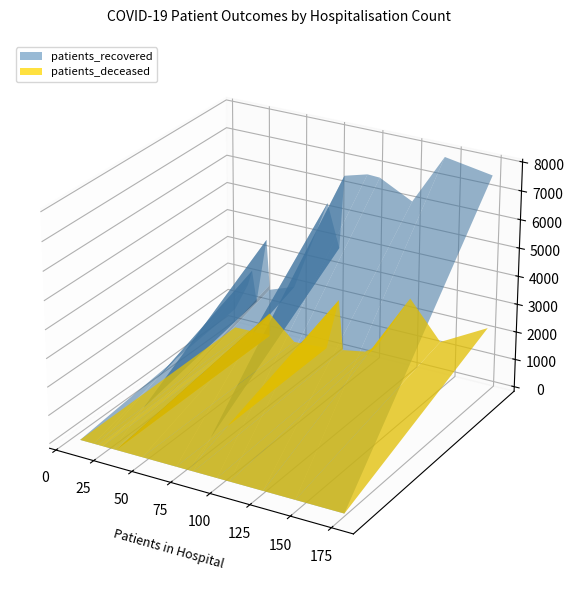

Reading right to left, extract all data points from this chart.

patients_recovered: 1742	3888	6136	7642	7928	6725	6747	6520	5412	3565	2295	1917	1727	1185	703	2078
patients_deceased: 852	1977	2663	2265	1347	649	312	161	90	31	17	12	13	3	3	10